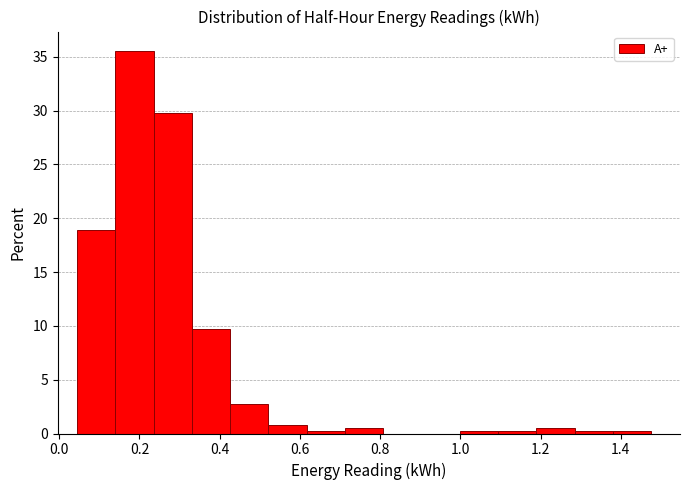

Over which range of the x-axis is the bar tallest?

0.14 to 0.24